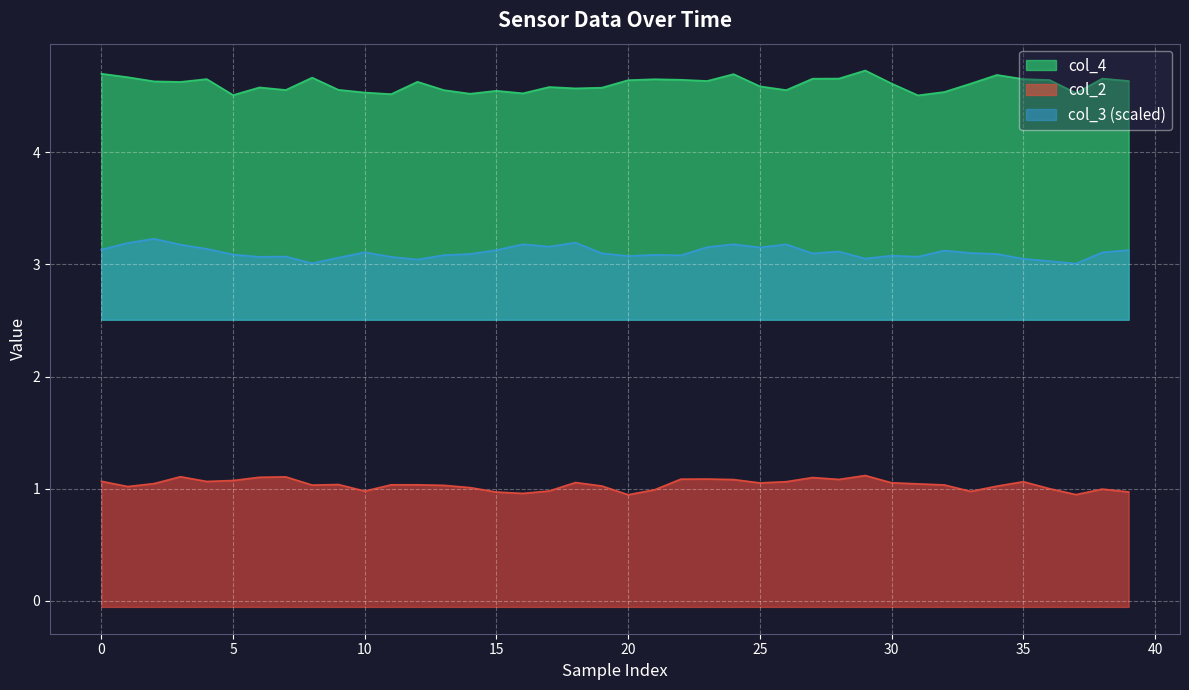

True or false: col_2 has more than 0 interior local peaks.

True